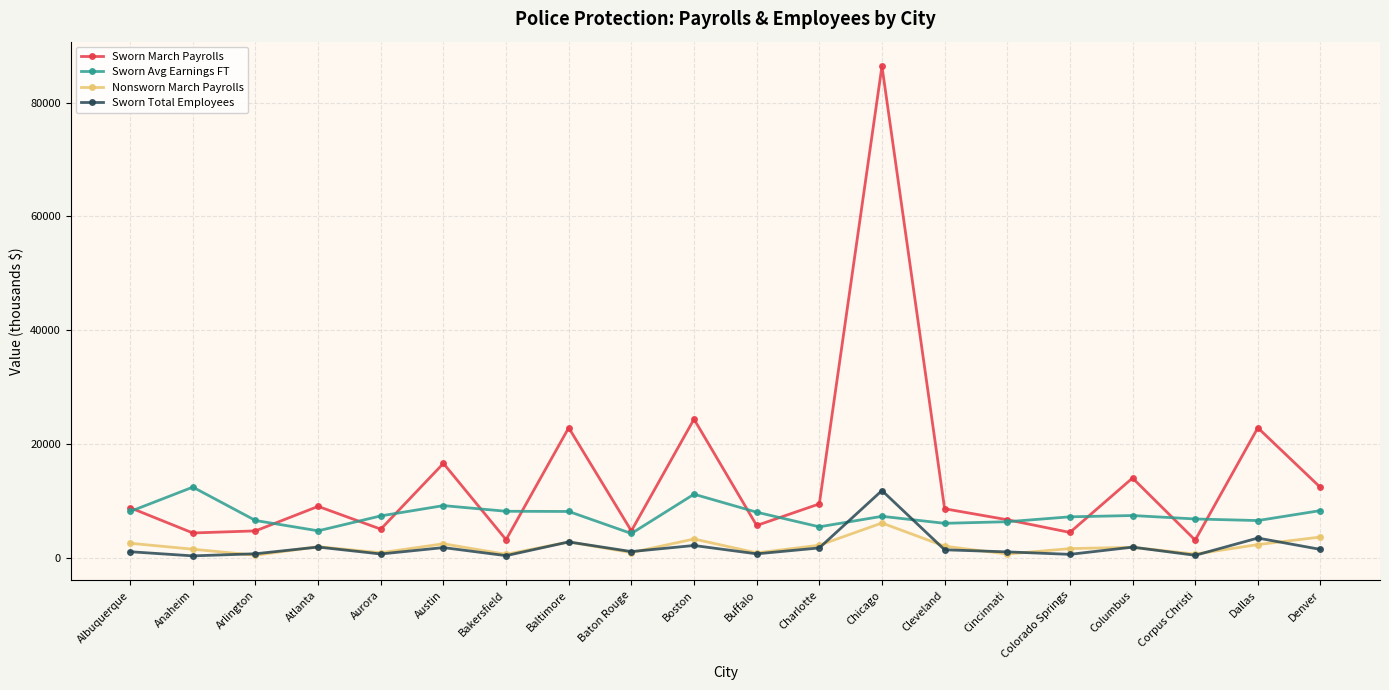

True or false: Nonsworn March Payrolls and Sworn March Payrolls cross at least once.

False